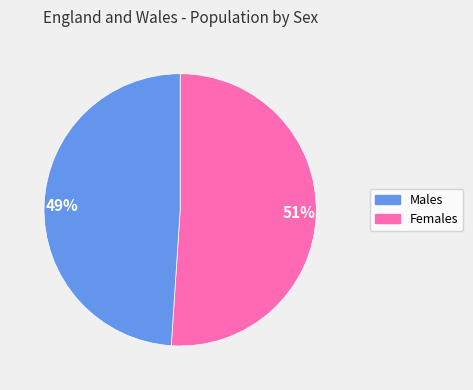

To the nearest percent, what is the average slice percentage?

50%